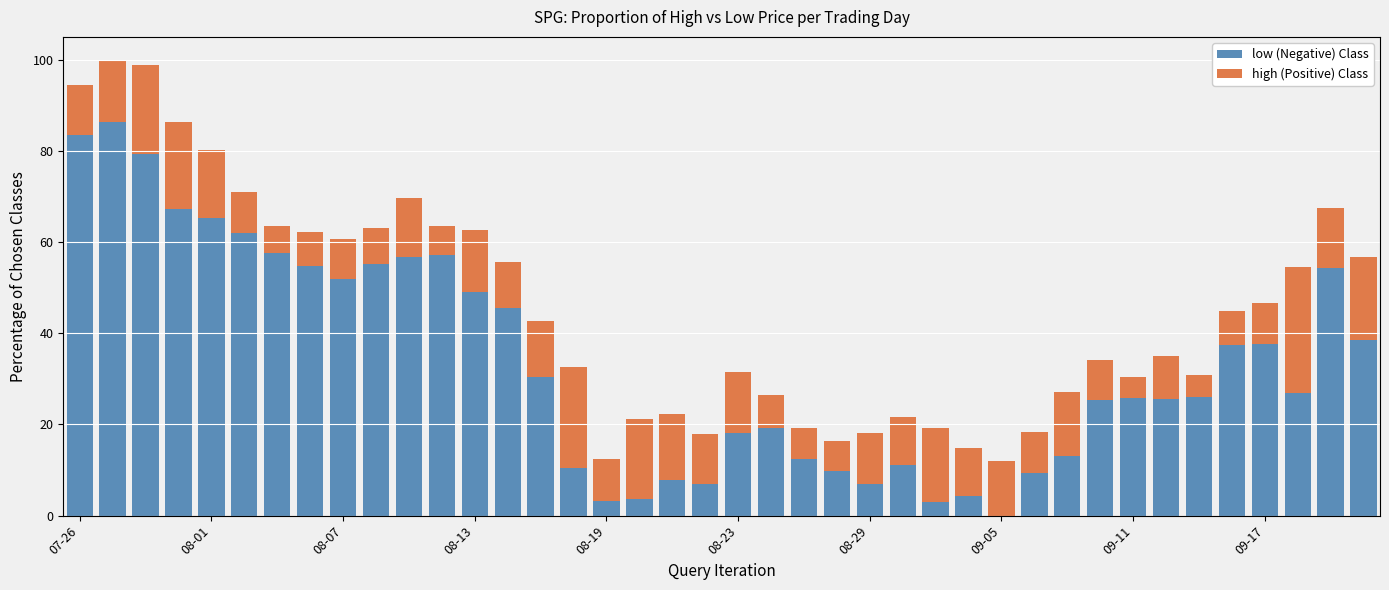

How many series are shown in this chart?

2